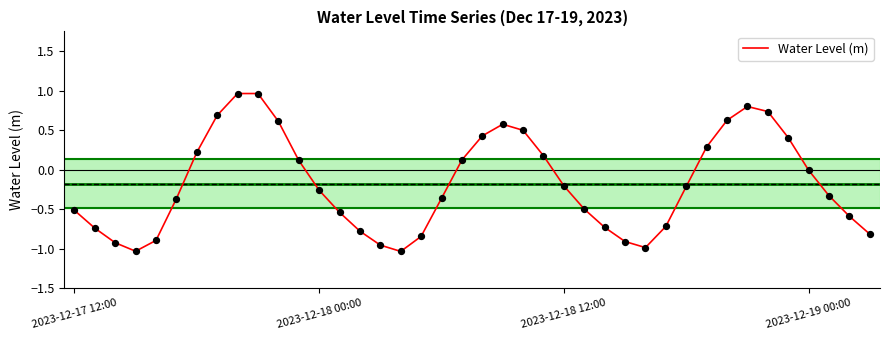

What is the difference between the maximum and minimum values?

2.0